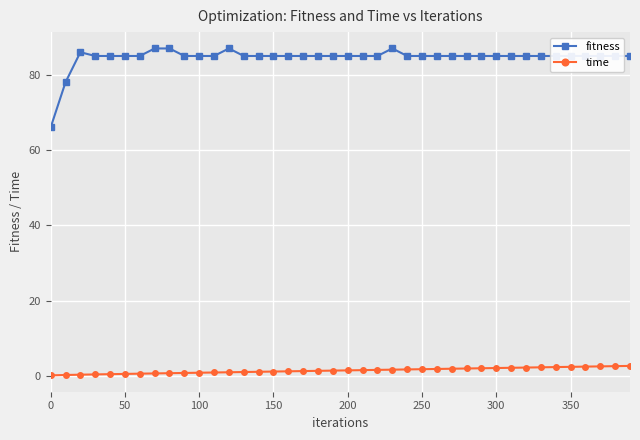

What is the difference between the maximum and minimum values in the time series?

2.5